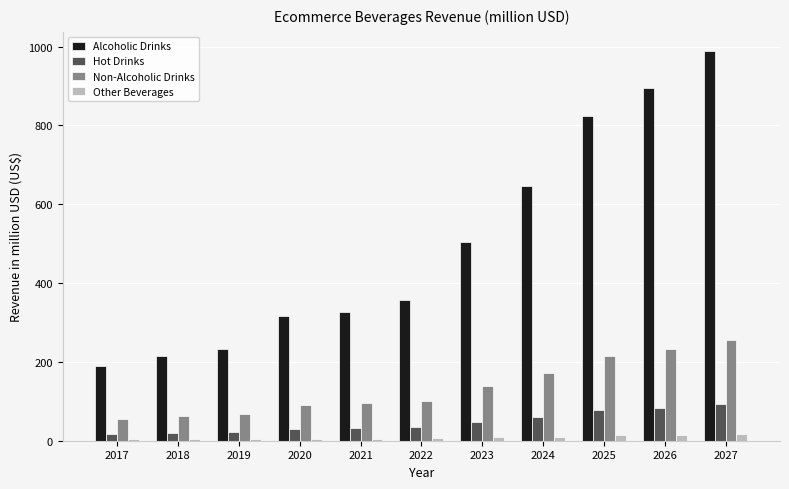

Rank the series at 2022 from lowest to highest value.

Other Beverages, Hot Drinks, Non-Alcoholic Drinks, Alcoholic Drinks